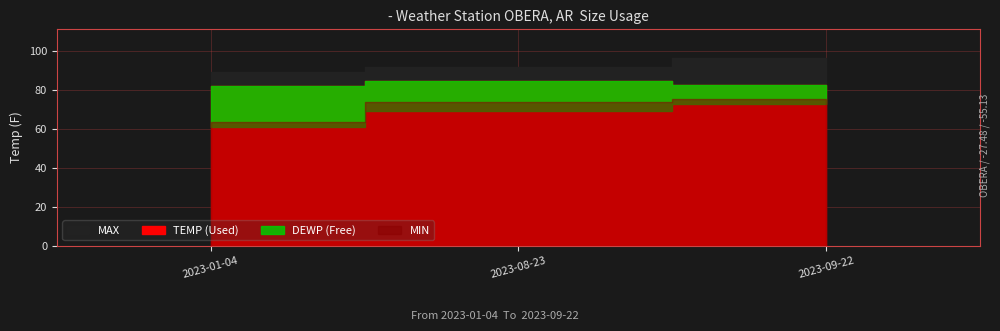

What is the label of the 2nd point from the left?

2023-08-23